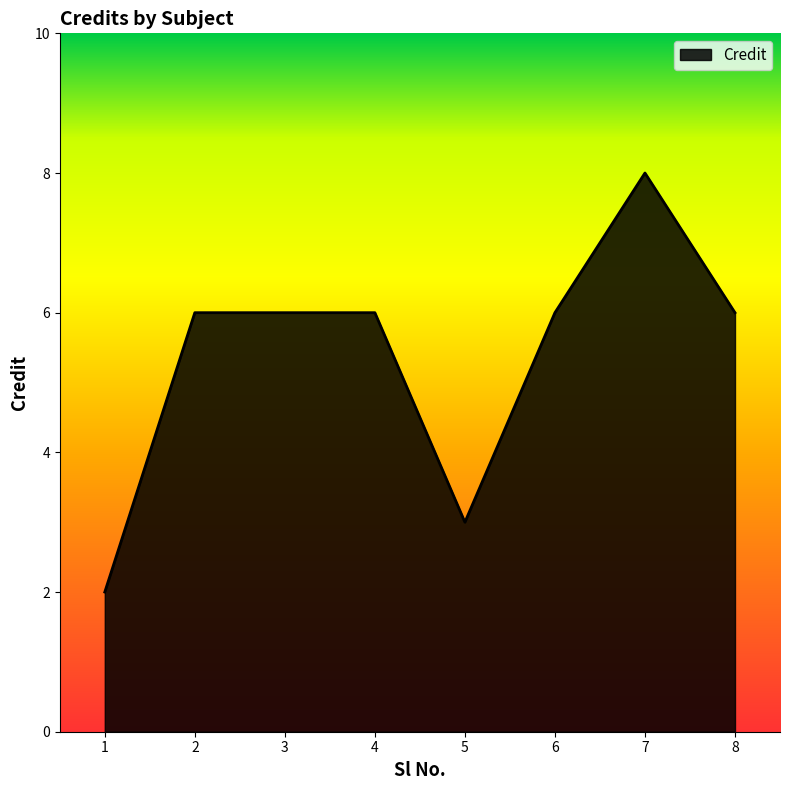

What is the greatest value displayed?

8